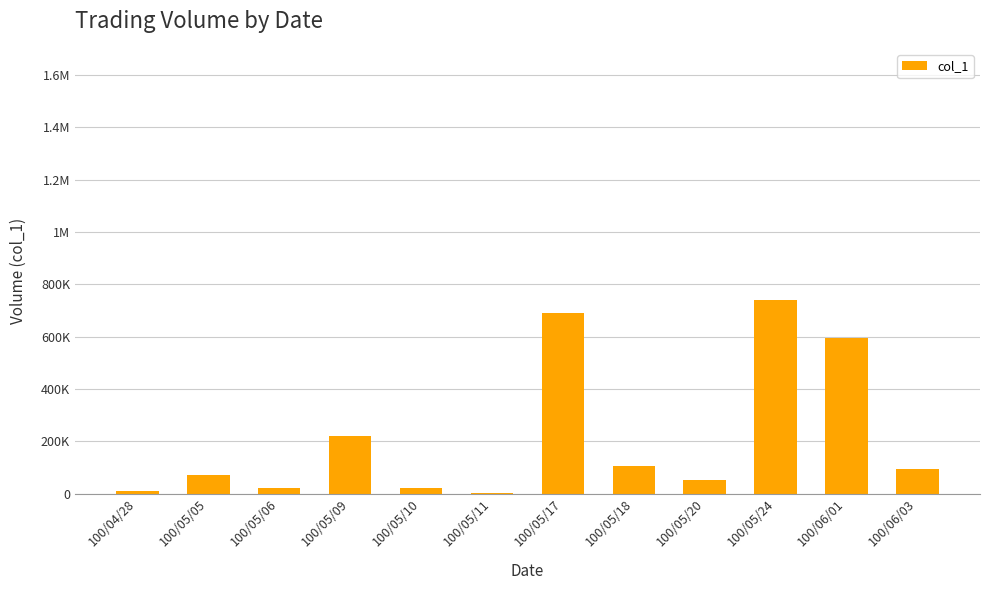

Reading left to right, what are all the values shown in this chart?

10000	70000	20000	220000	20000	3000	692000	107000	50000	740000	595000	93000